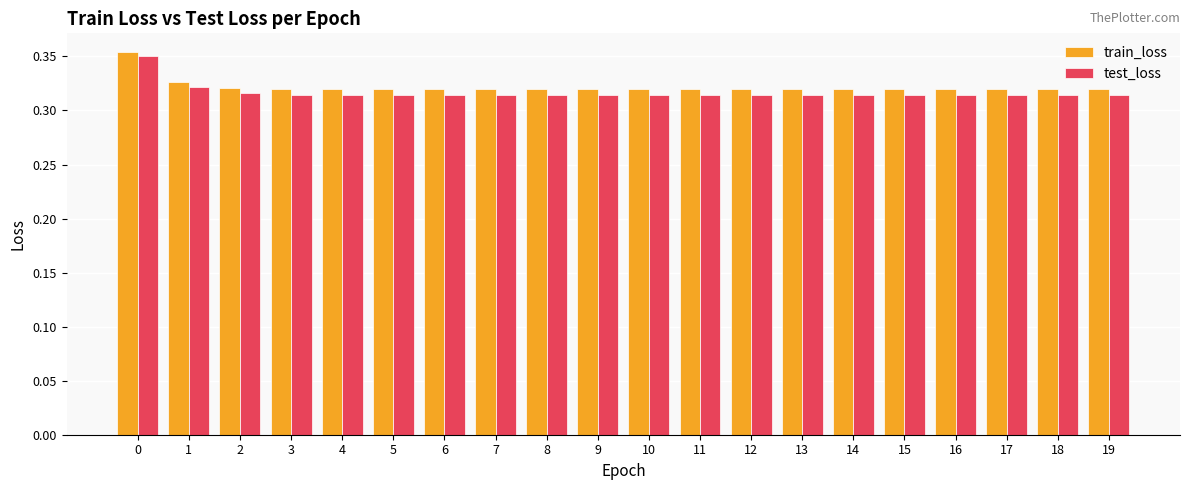

Count the number of categories in the chart.

20